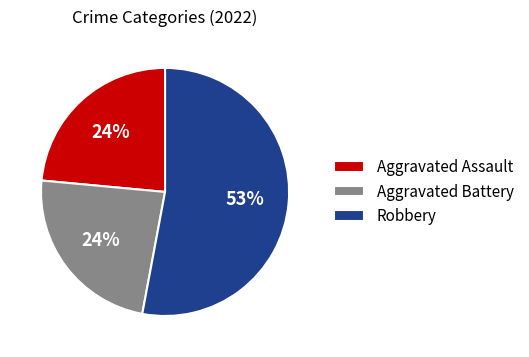

Combined, do Robbery and Aggravated Assault account for over 50%?

Yes